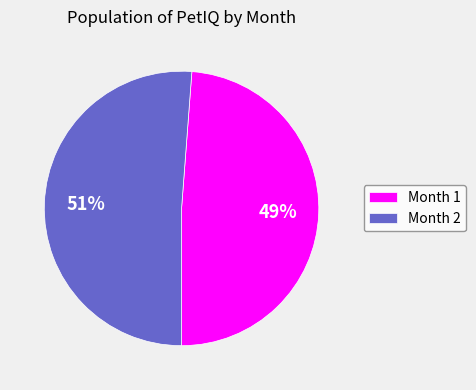

To the nearest percent, what percentage of the pie is Month 1?

49%